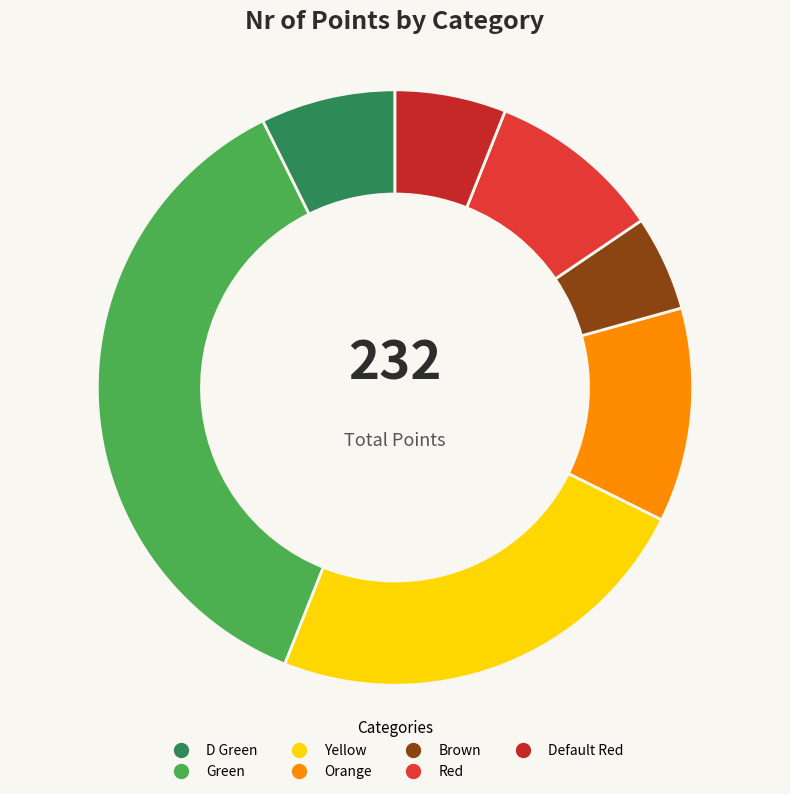

Rank the categories by value from lowest to highest.

Brown, Default Red, D Green, Red, Orange, Yellow, Green